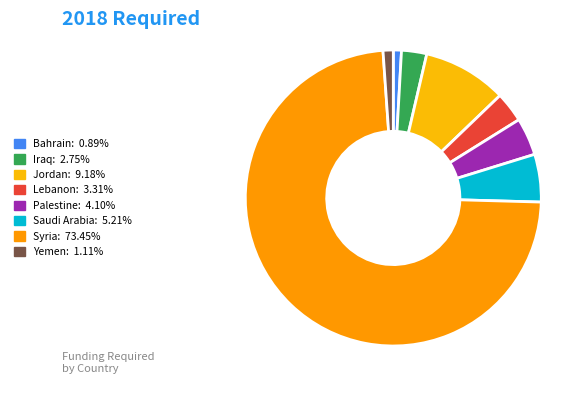

How many segments does this pie chart have?

8